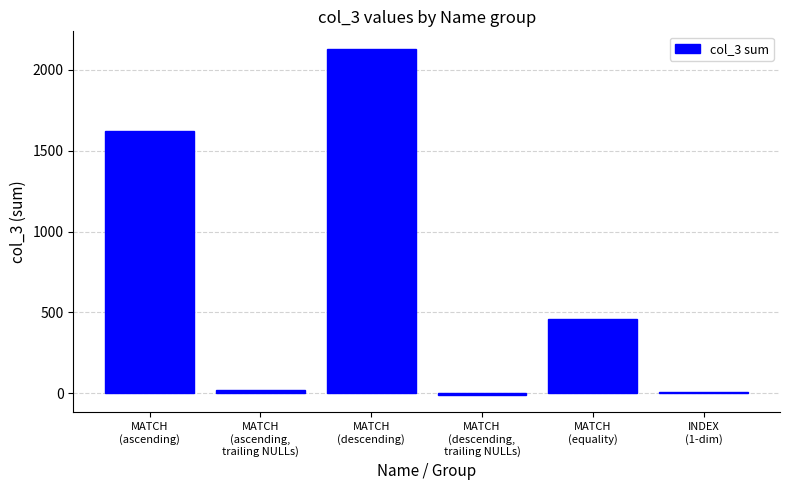

What is the ratio of the value at MATCH
(ascending,
trailing NULLs) to the value at INDEX
(1-dim)?

3.7